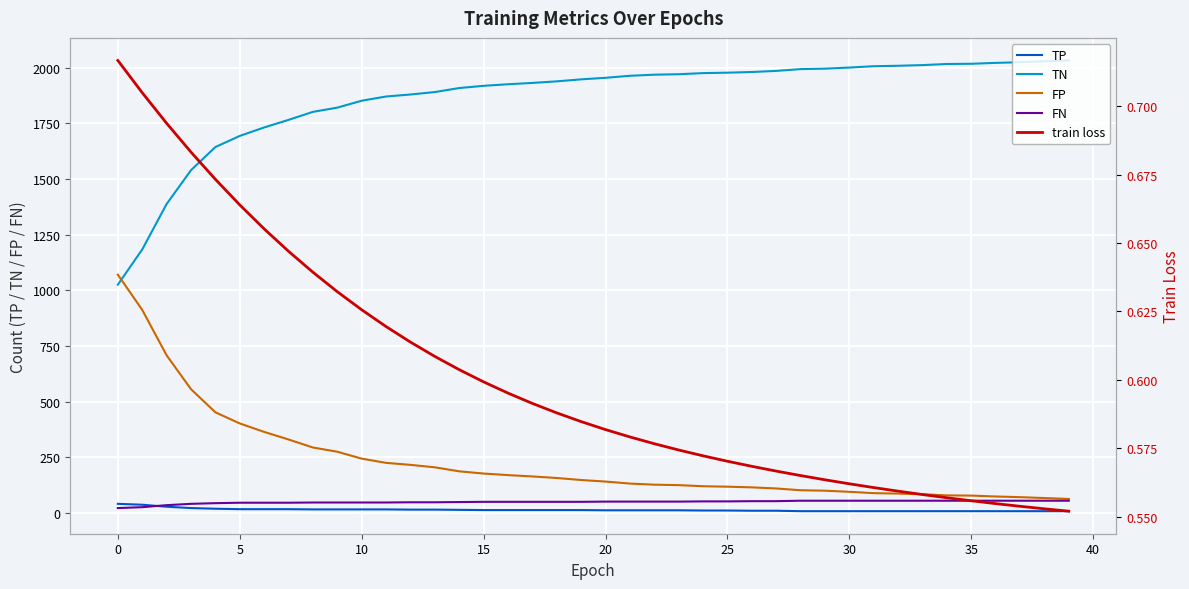

What is the maximum value shown in the chart?

2032.0